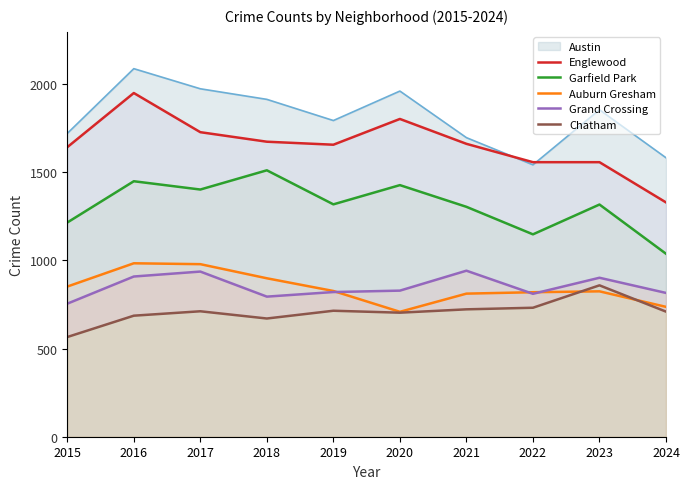

At which category is the sum across all series the highest?

2016